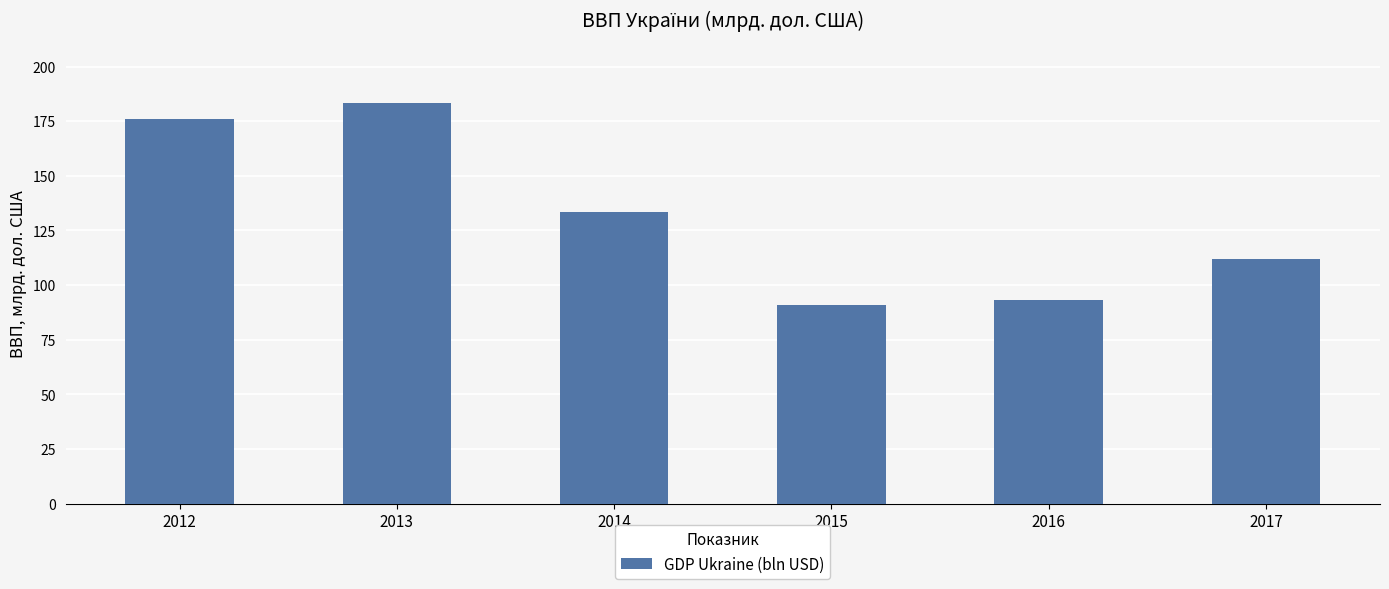

Rank the categories by value from highest to lowest.

2013, 2012, 2014, 2017, 2016, 2015